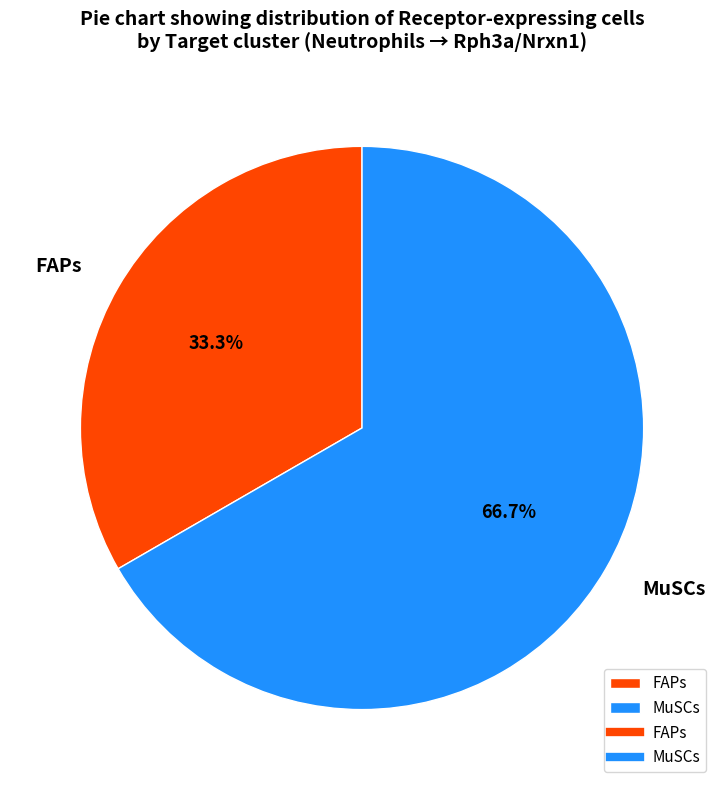

How many segments does this pie chart have?

2